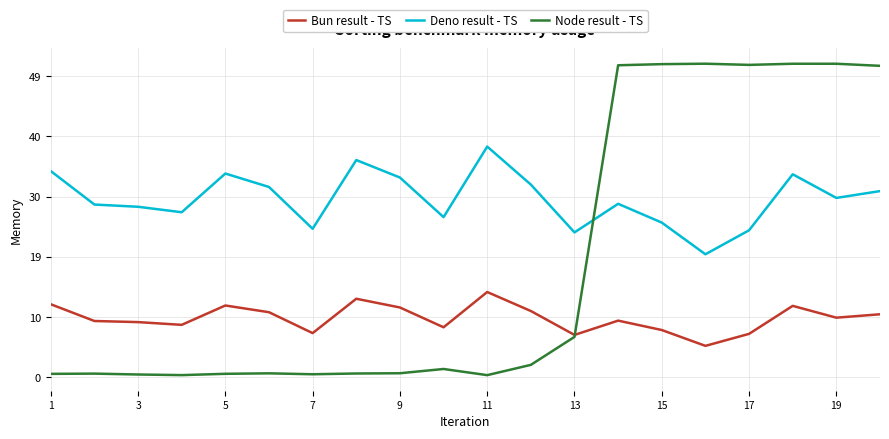

What are all the series names shown in the legend?

Bun result - TS, Deno result - TS, Node result - TS